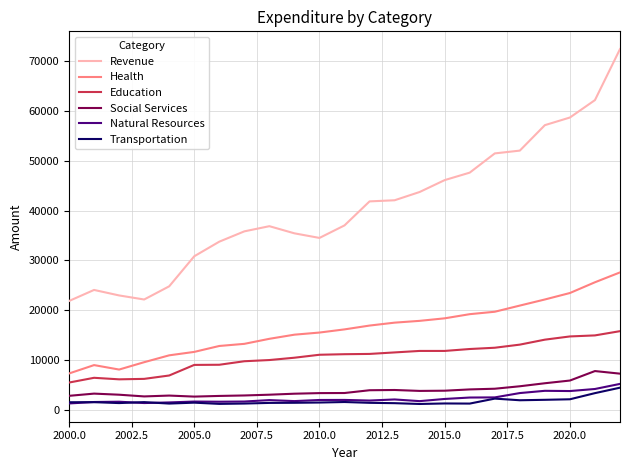

Which series has the largest total across all categories?

Revenue